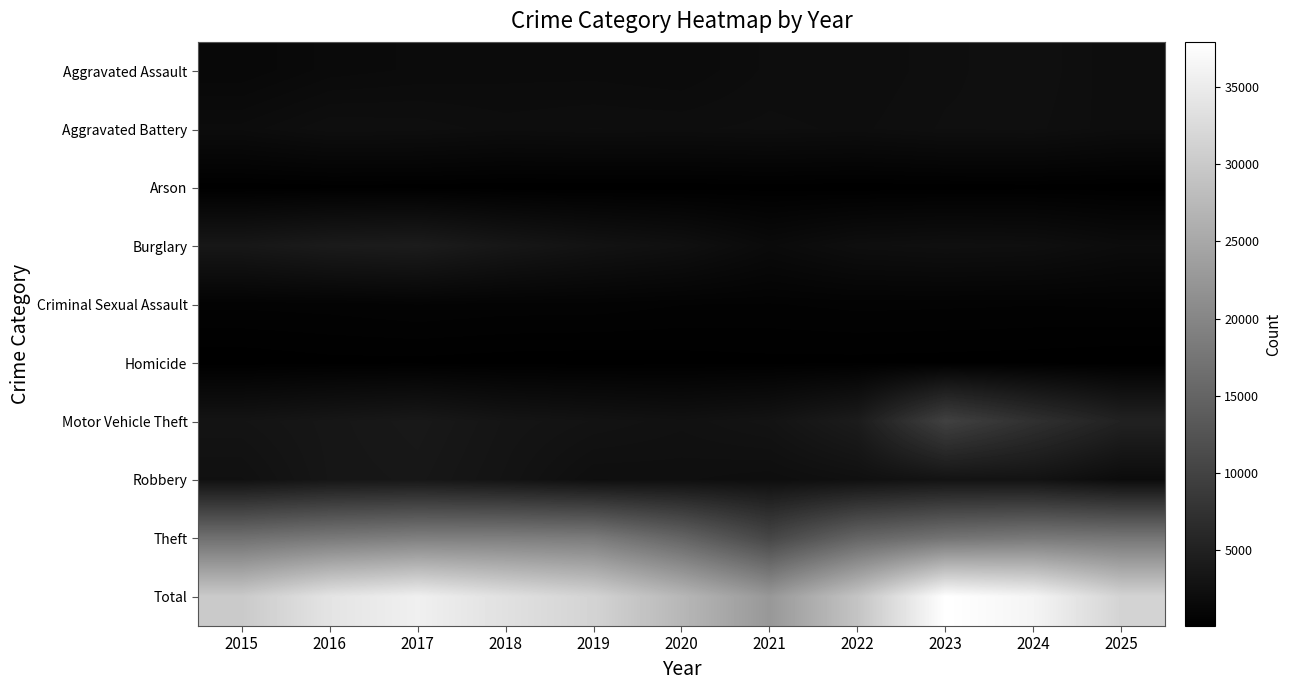

At which category is the sum across all series the highest?

2023